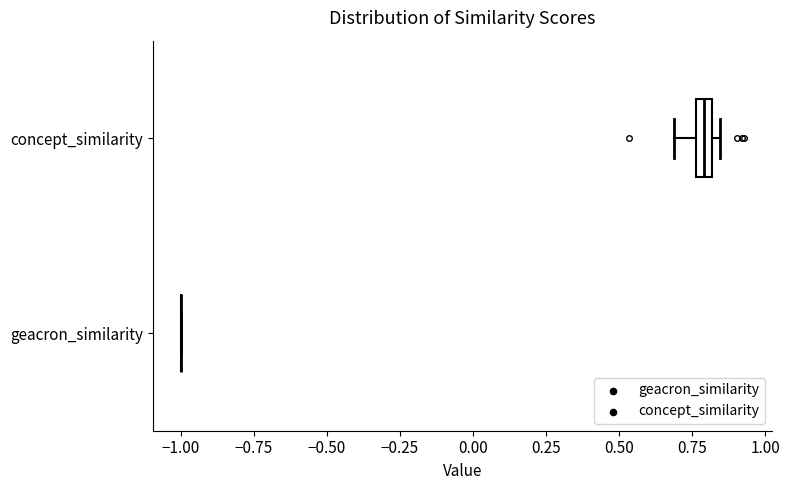

Comparing the boxes themselves (not the whiskers), which one is the widest?

concept_similarity